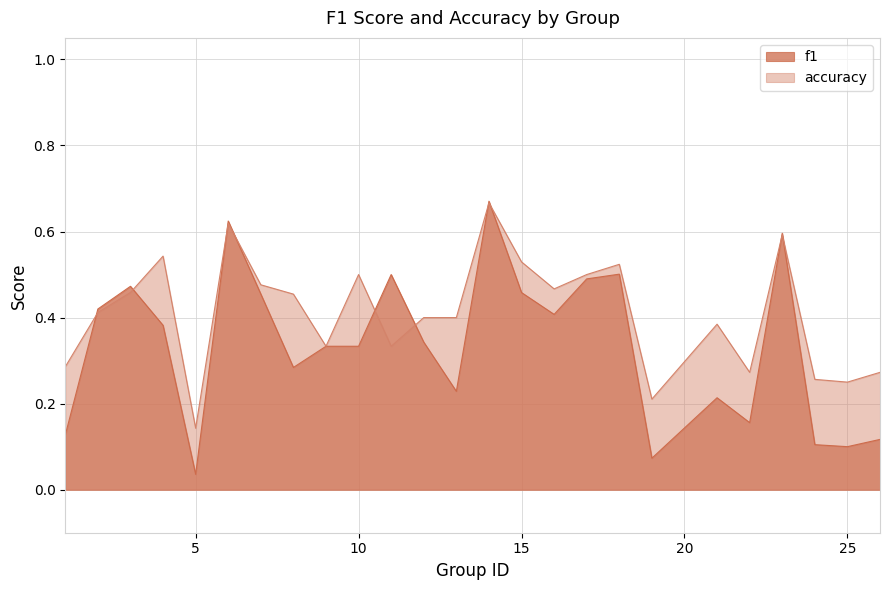

Which category has the highest value across all series?

14